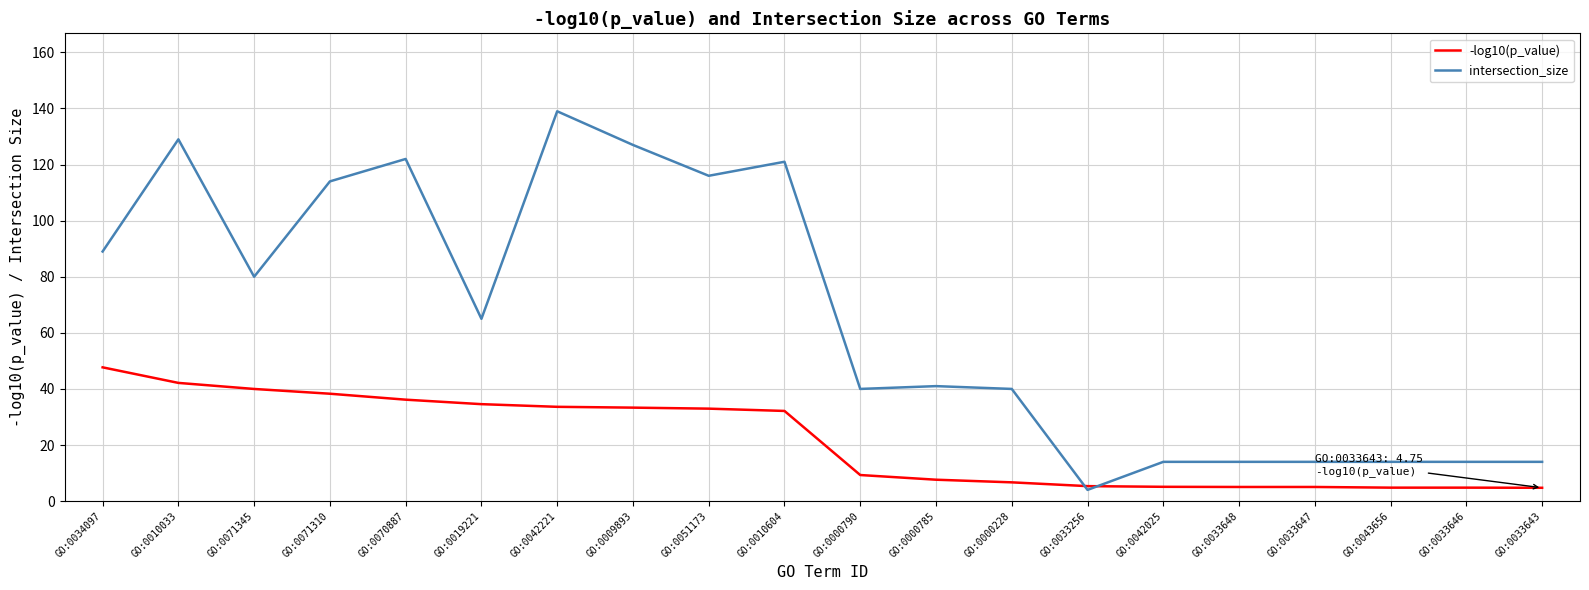

How many times do intersection_size and -log10(p_value) cross each other?

2